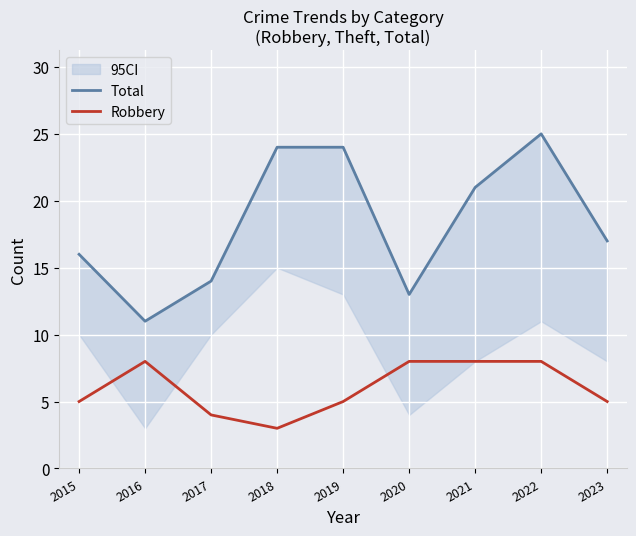

The value of Robbery at 2021 is 4. True or false?

False